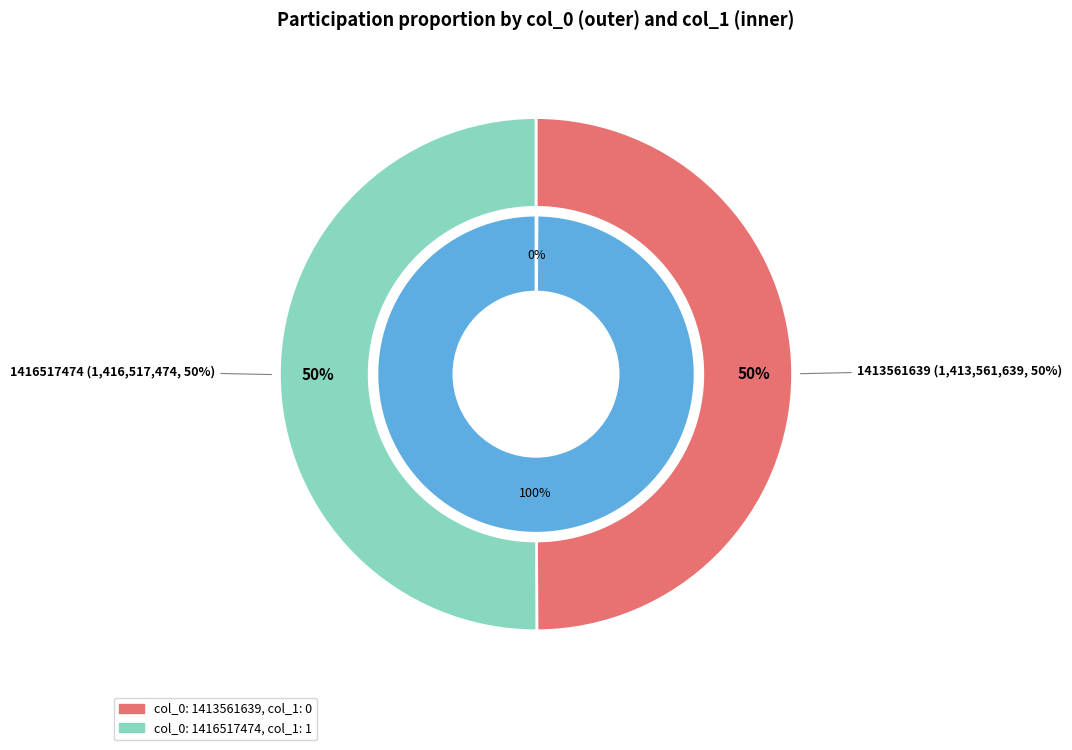

True or false: 1416517474 accounts for 92% of the total.

False